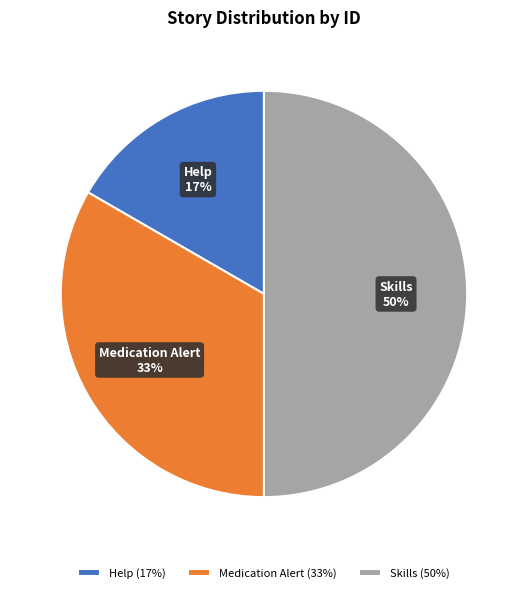

Count the number of slices in the pie.

3